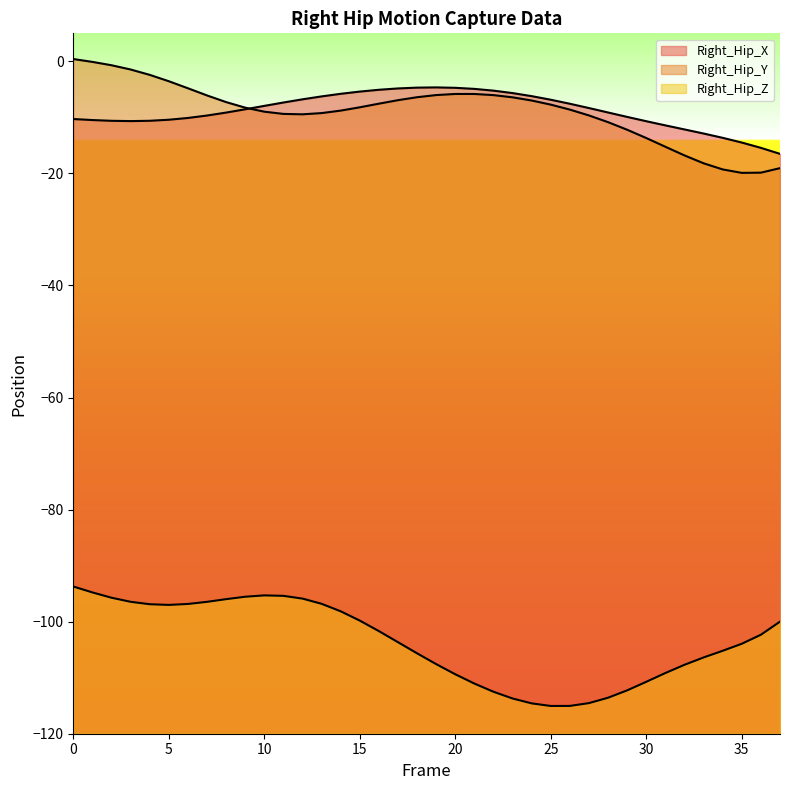

What is the total value across all series at 34?

-138.1